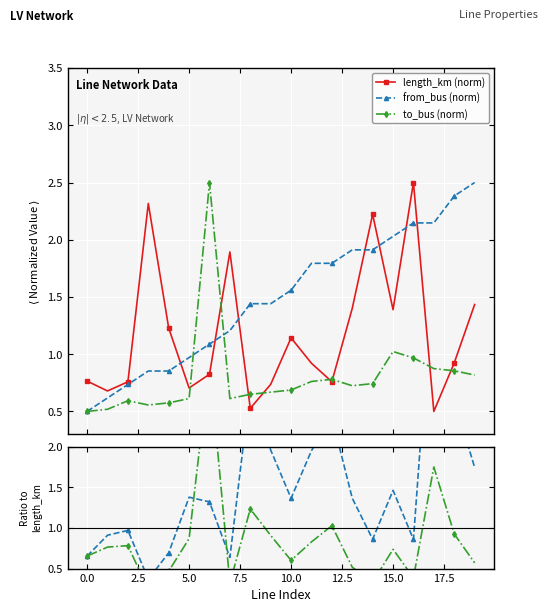

True or false: to_bus (norm) has more than 0 interior local peaks.

True